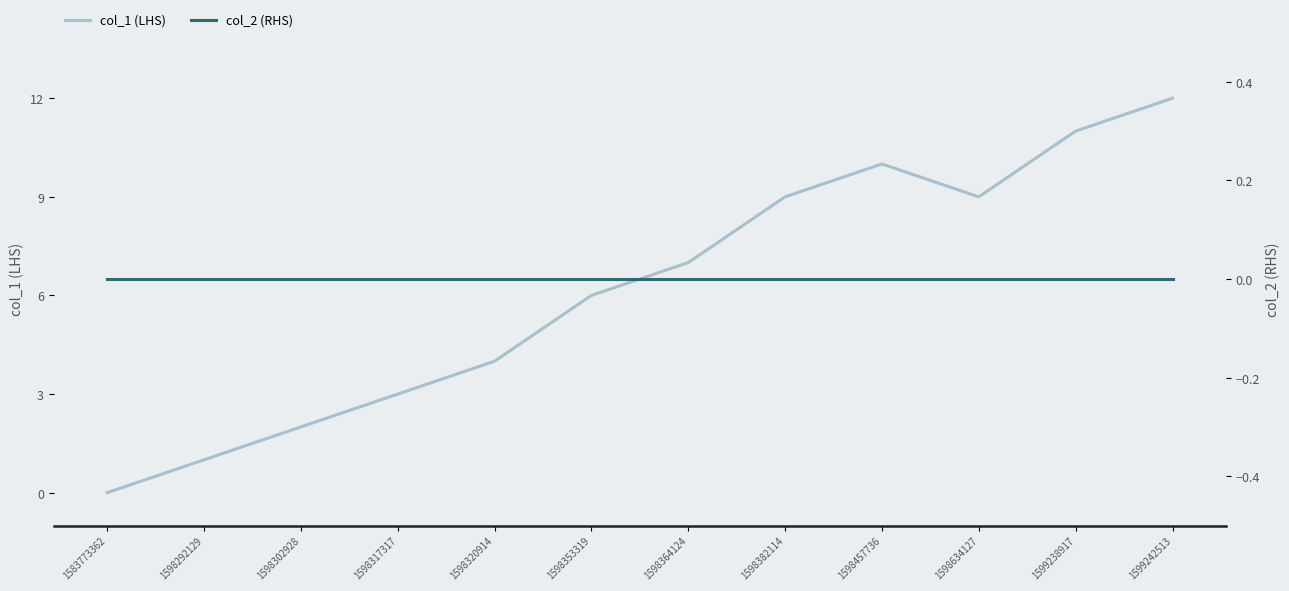

At how many categories does at least one series exceed 10?

2